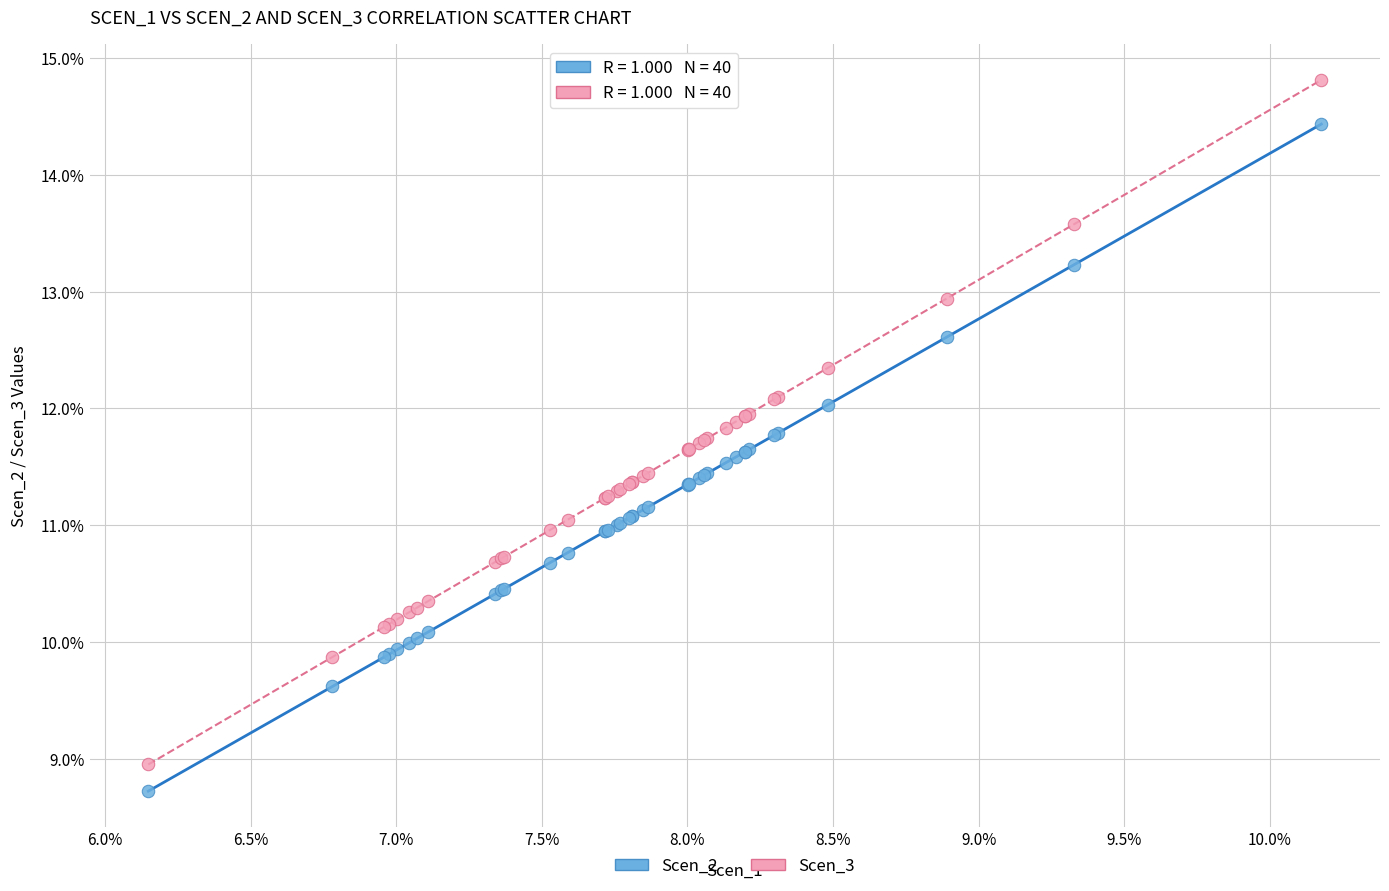

Which series contains the highest Y value?

Scen_3